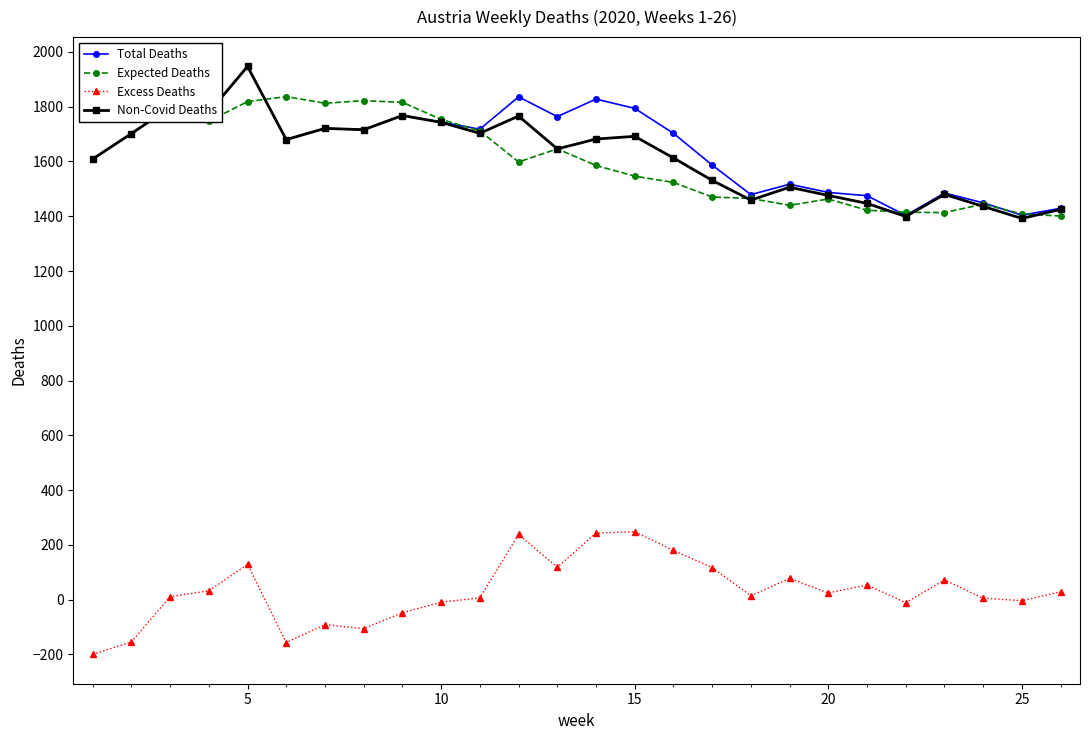

True or false: Total Deaths and Excess Deaths intersect in this chart.

False